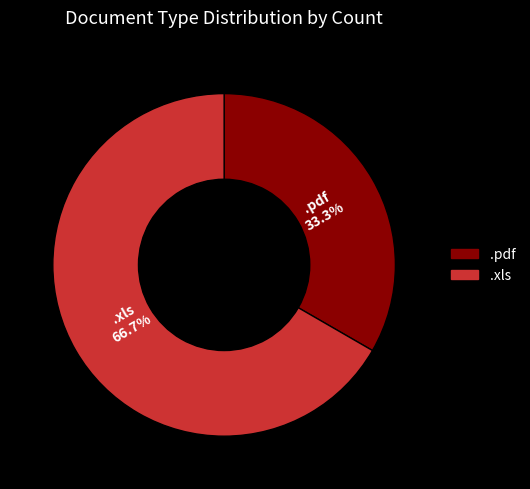

How many segments does this pie chart have?

2